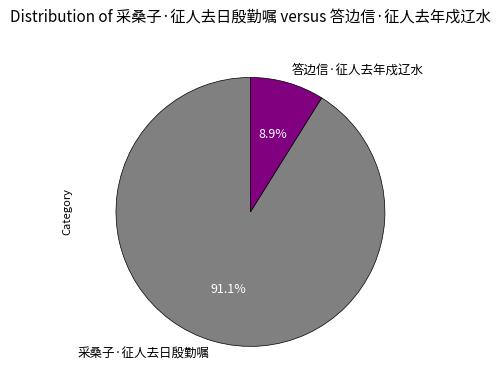

How many segments does this pie chart have?

2